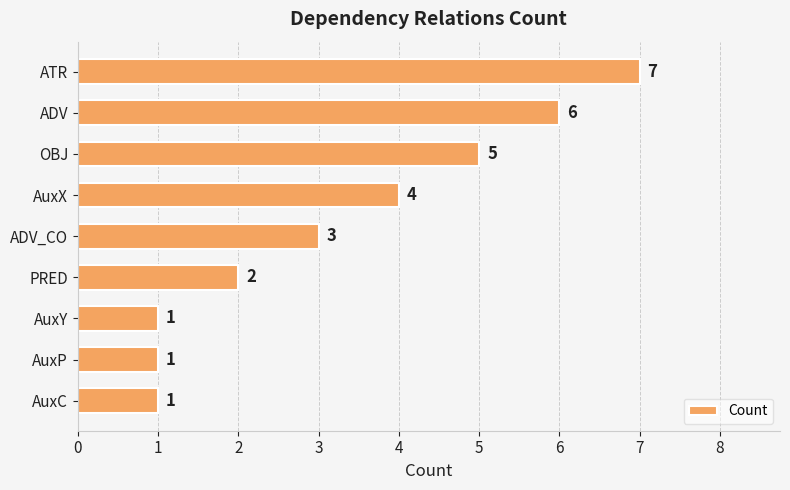

What position from the bottom is PRED?

4